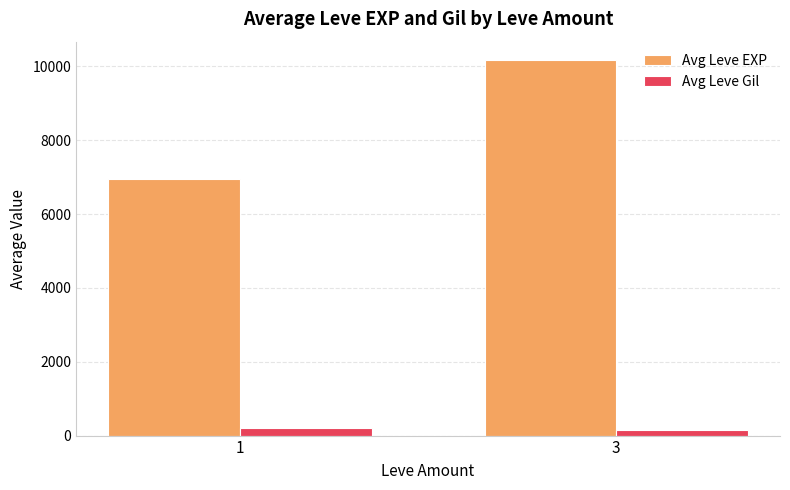

Is the value of Avg Leve Gil at 3 greater than the value of Avg Leve EXP at 3?

No